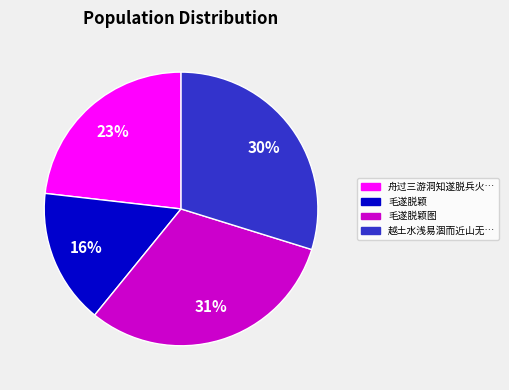

How many segments does this pie chart have?

4